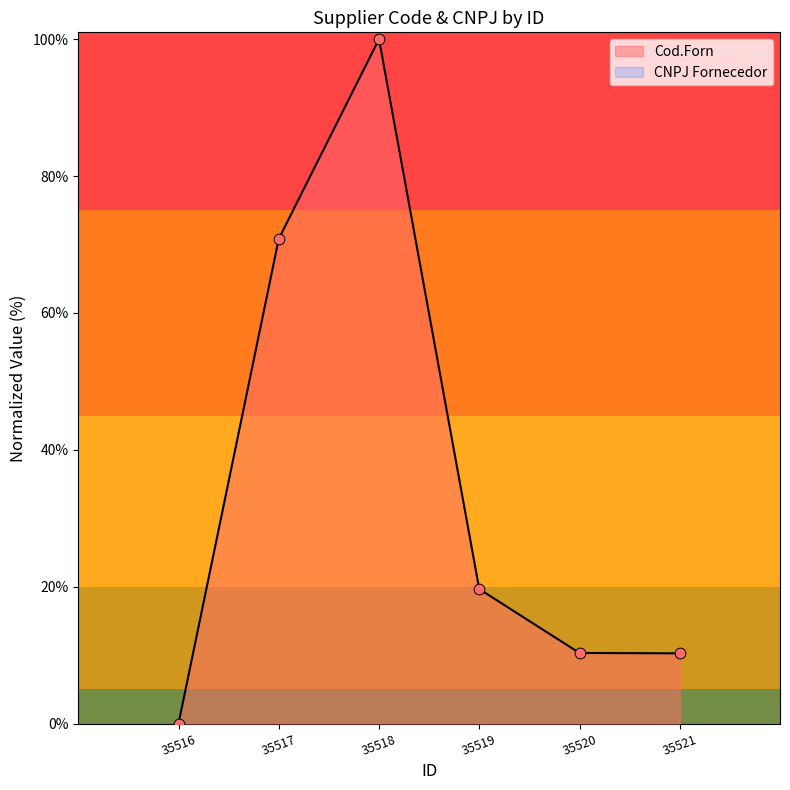

Between 35521 and 35519, which is larger?

35519